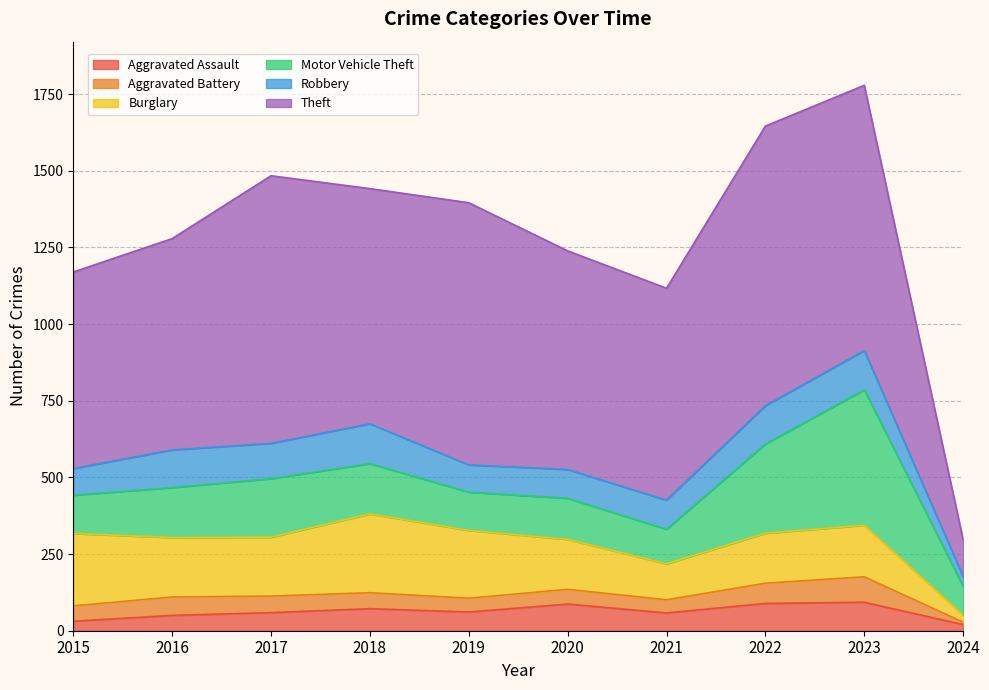

Which series has the largest total across all categories?

Theft